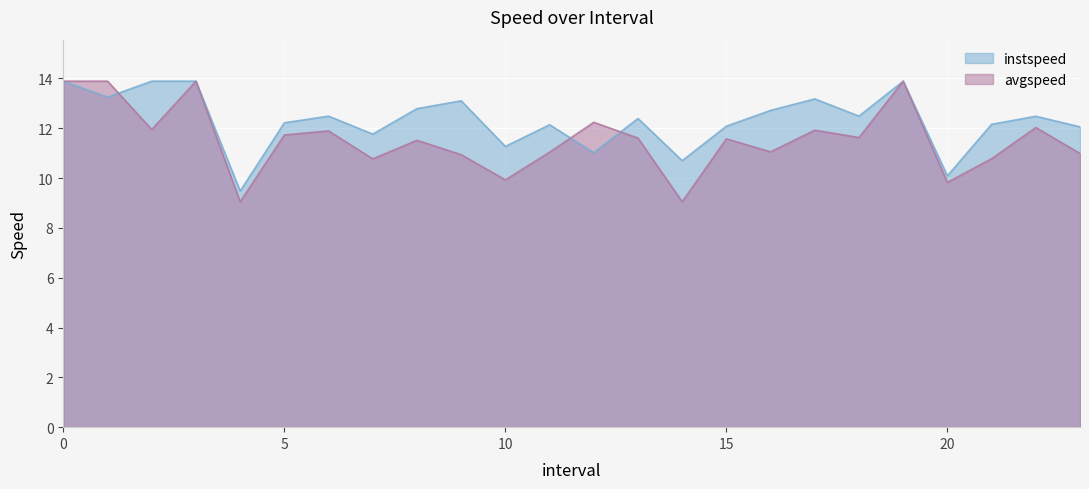

List the series in order of their overall mean, lowest first.

avgspeed, instspeed